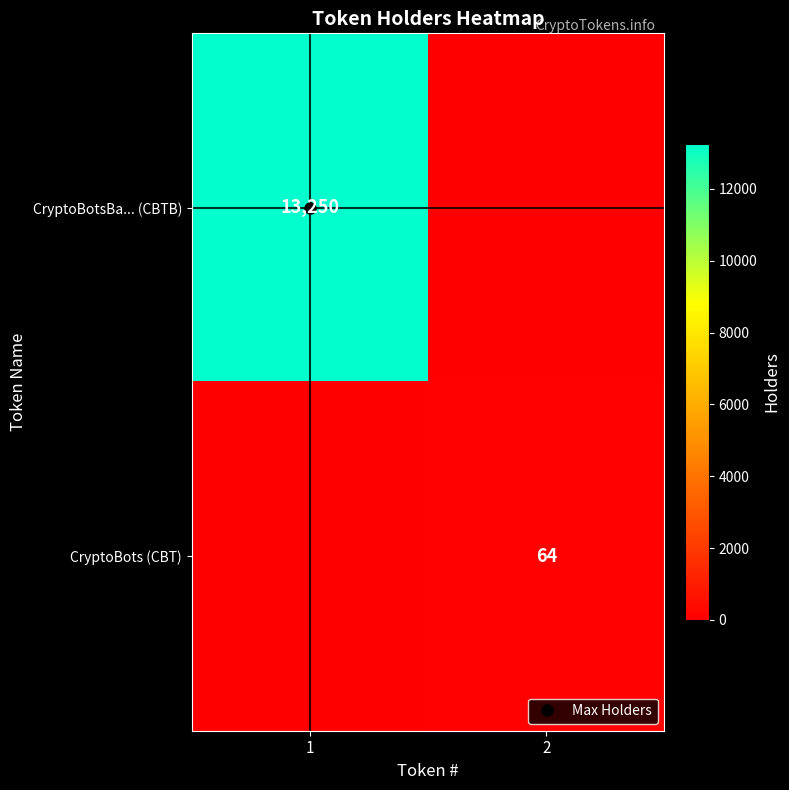

What is the total value across all series at 1?

13250